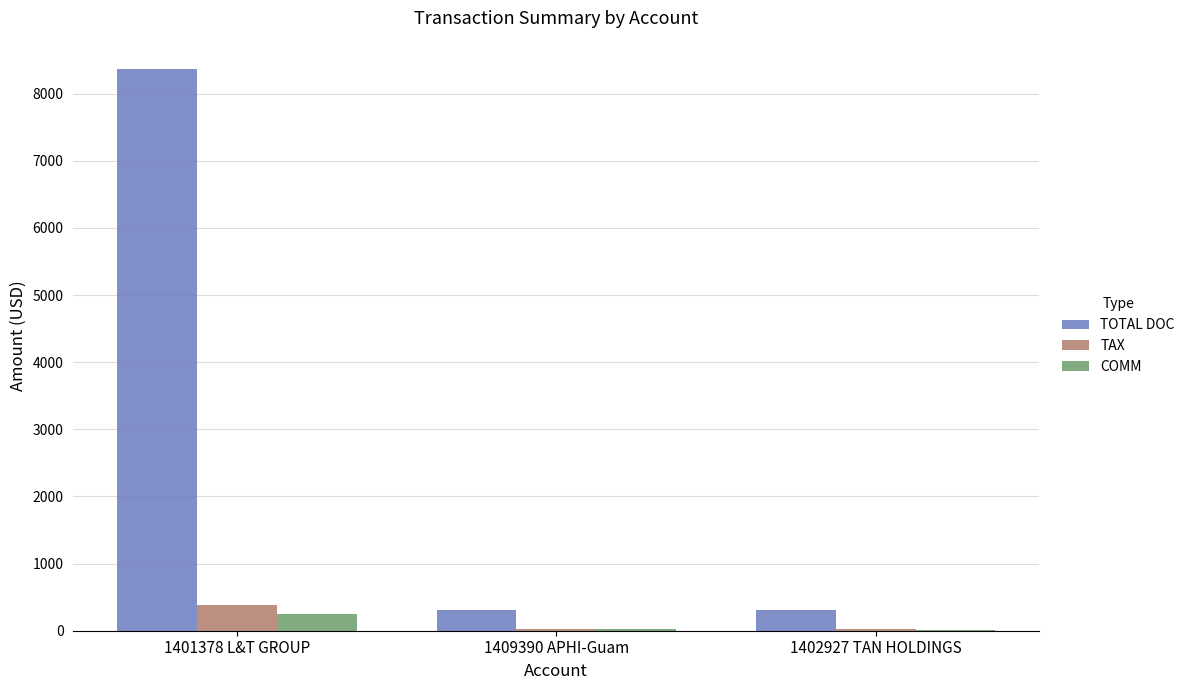

Is it true that TAX equals 657.8 at 1401378 L&T GROUP?

False